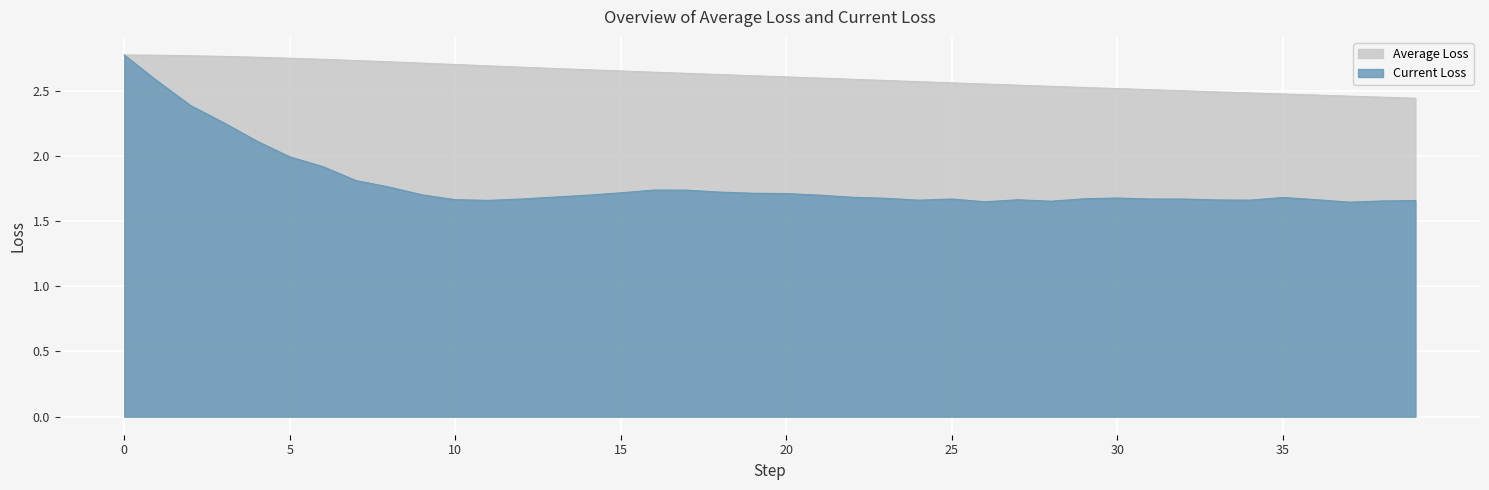

How many series are shown in this chart?

2